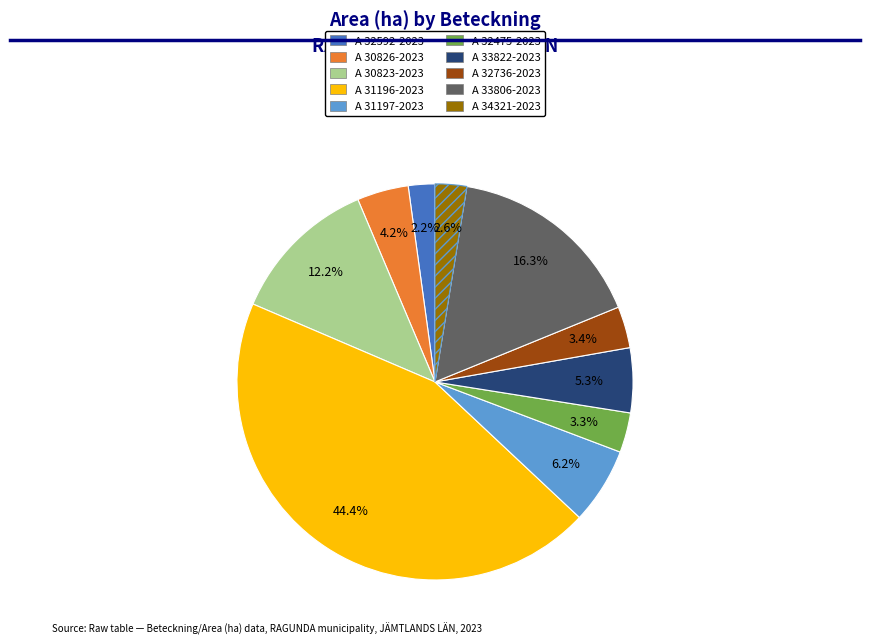

True or false: A 32736-2023 accounts for 3% of the total.

True